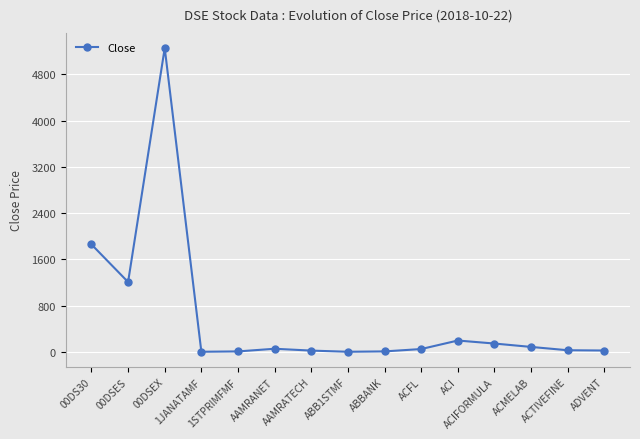

How many values are below 51?

7